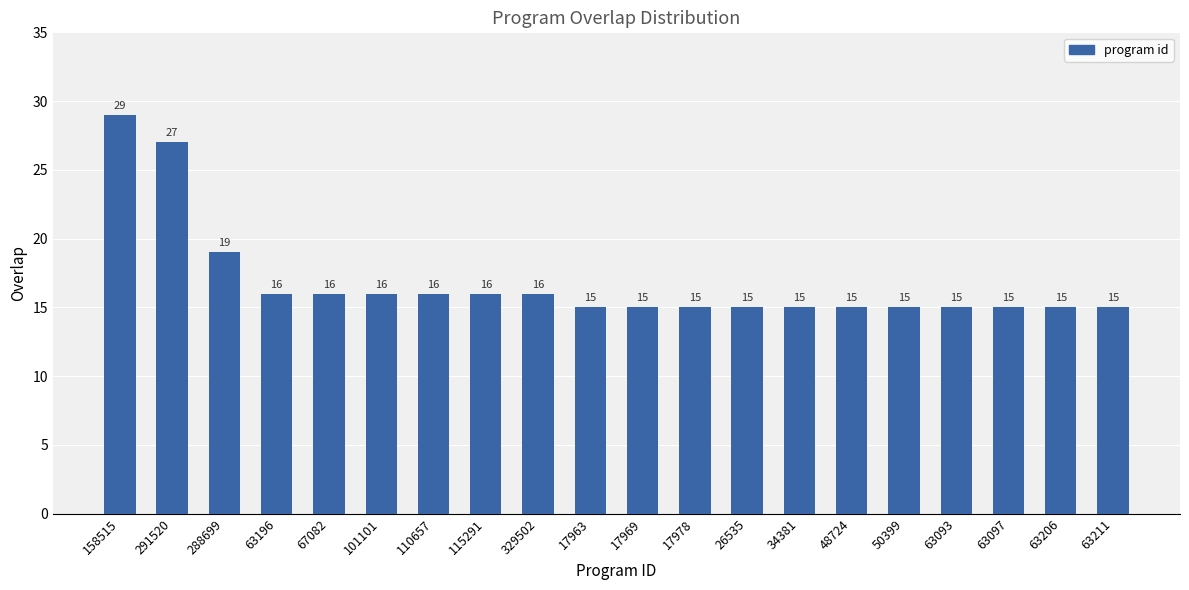

Does the chart contain any negative values?

No